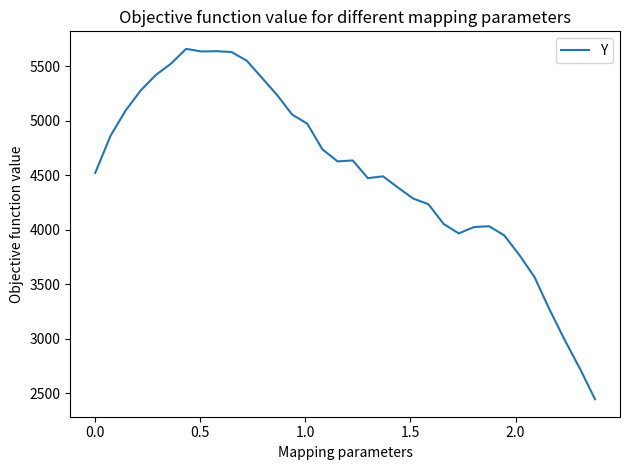

What is the greatest value displayed?

5657.3